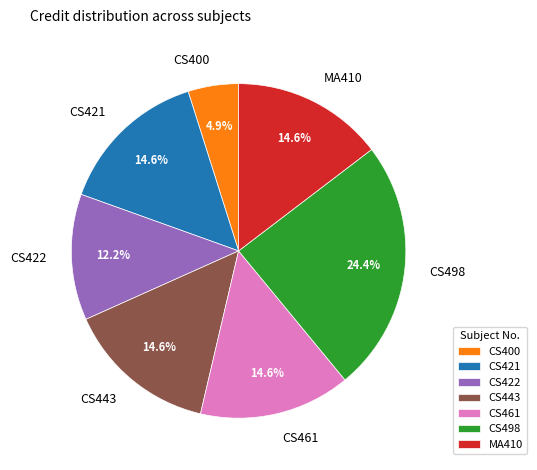

What portion of the pie excludes CS421?

85.4%